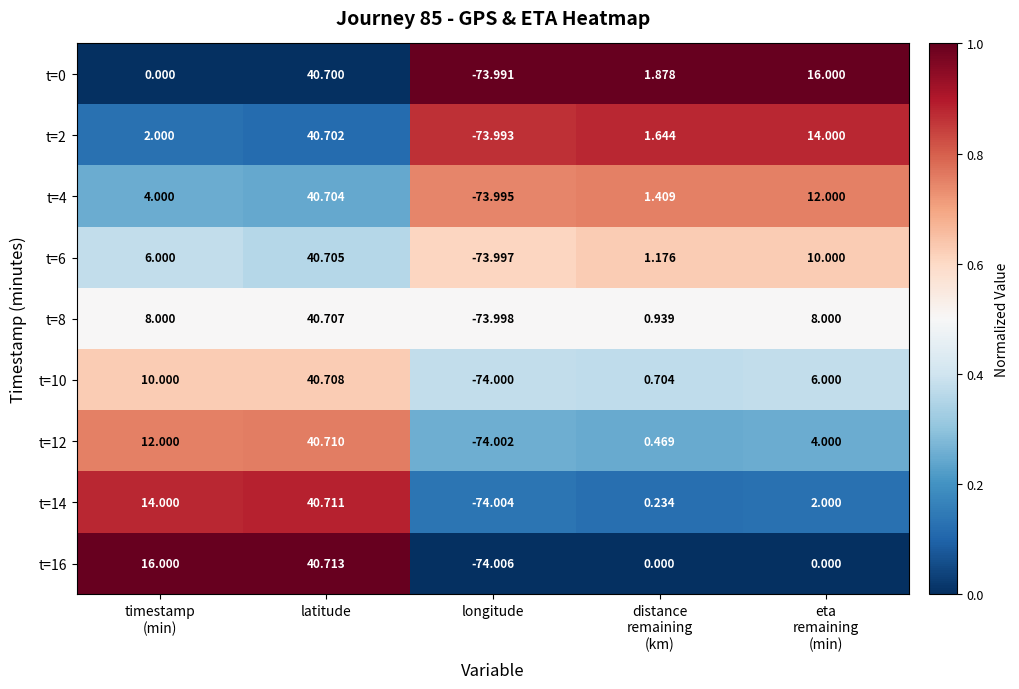

Which label corresponds to the smallest value in the chart?

longitude